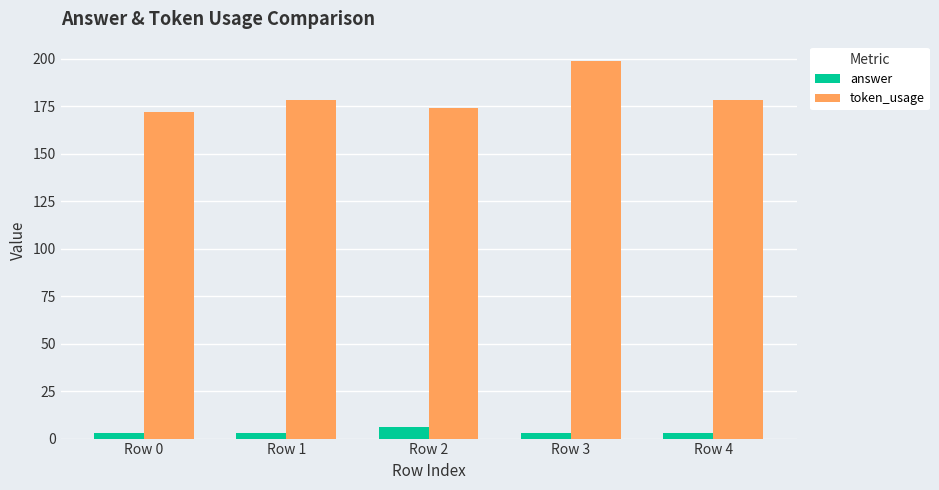

At which category does the chart reach its peak across all series?

Row 3